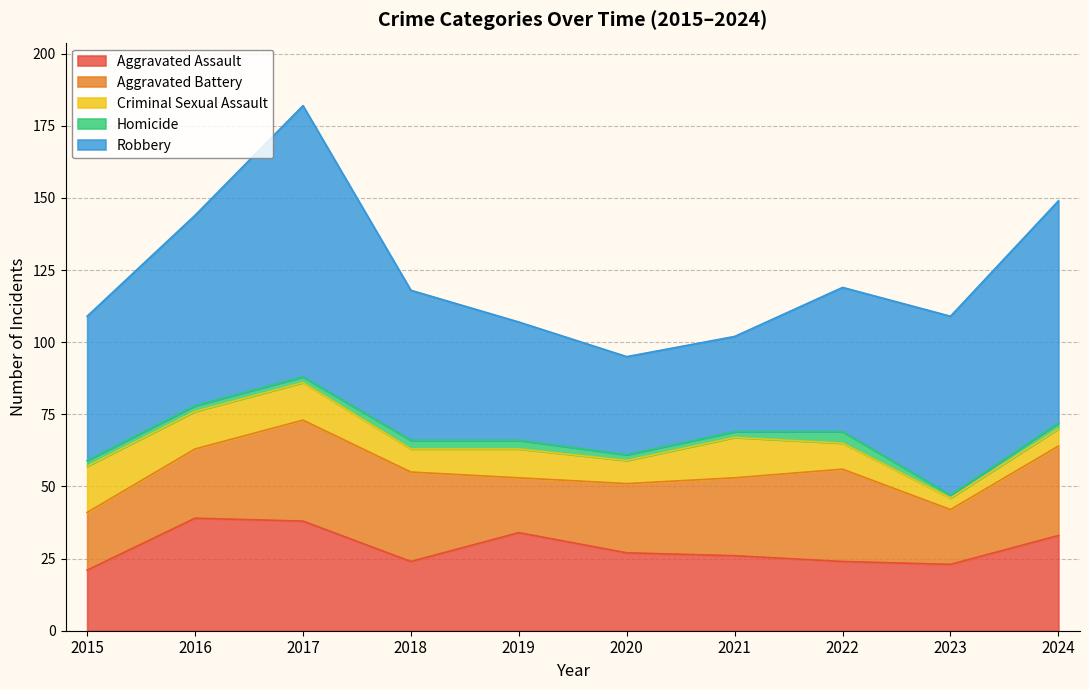

Which category has the highest value in the Robbery series?

2017